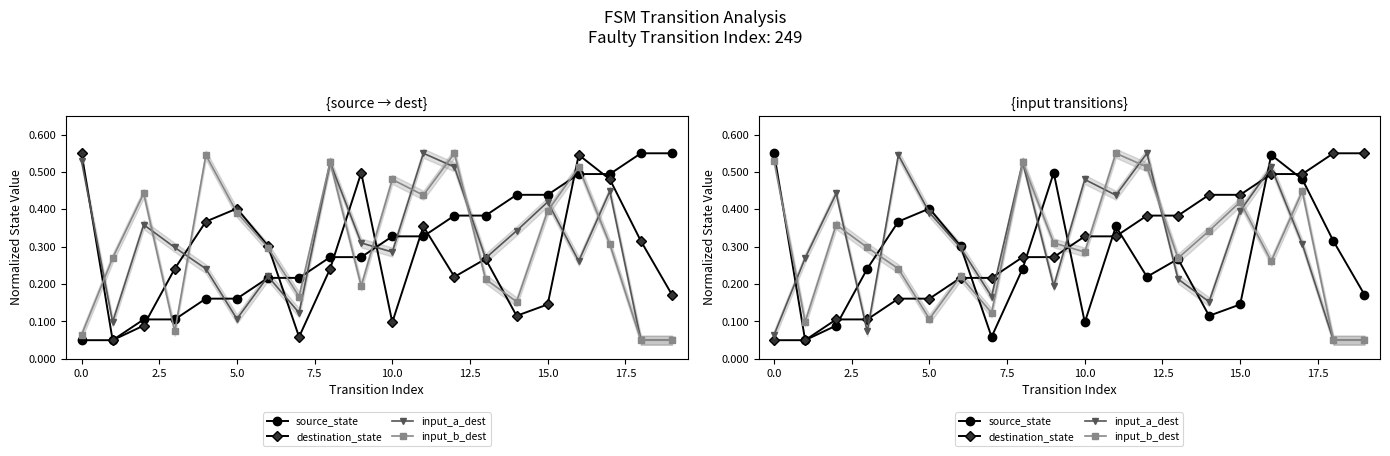

What are all the series names shown in the legend?

source_state, destination_state, input_a_dest, input_b_dest